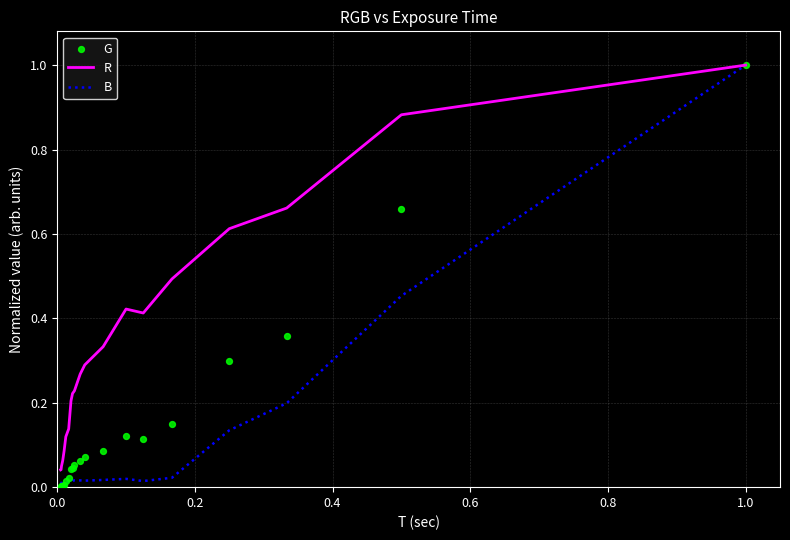

Which series reaches the maximum Y coordinate?

R